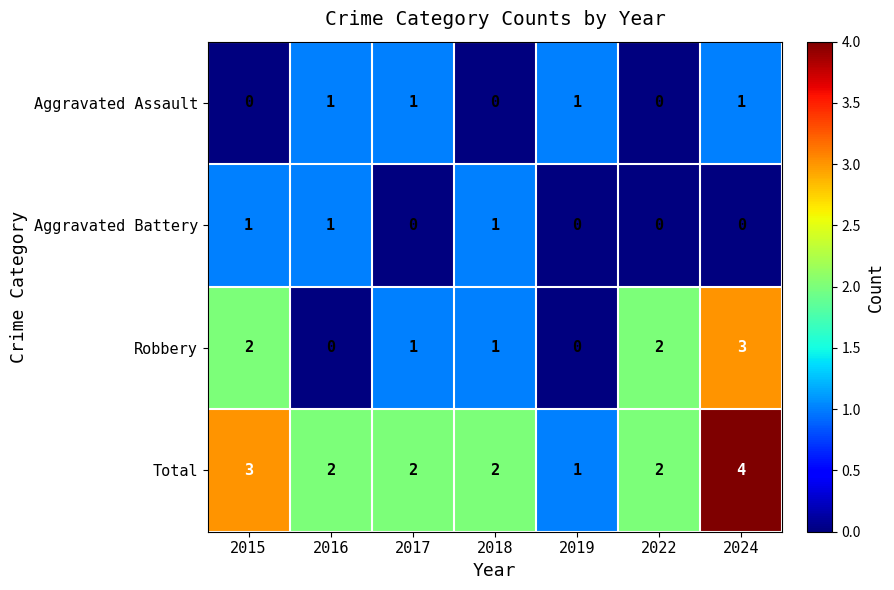

Which series has the largest range (max minus min)?

Robbery